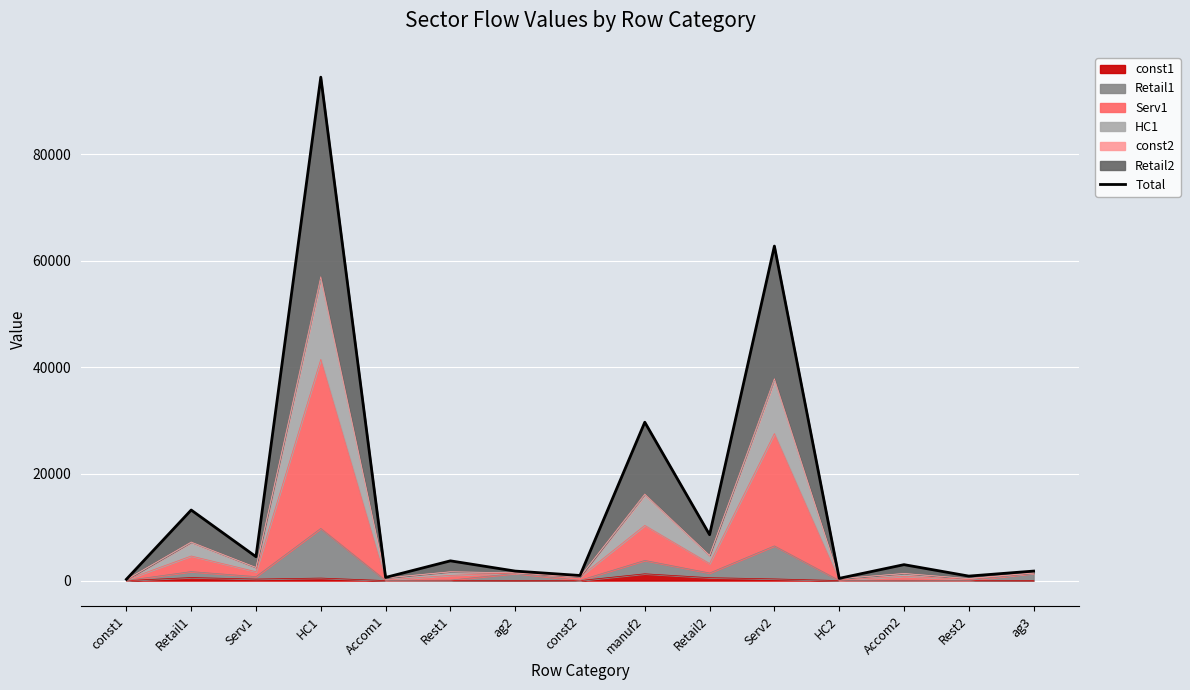

The chart shows a value of 3701.4 at Rest1. True or false?

True